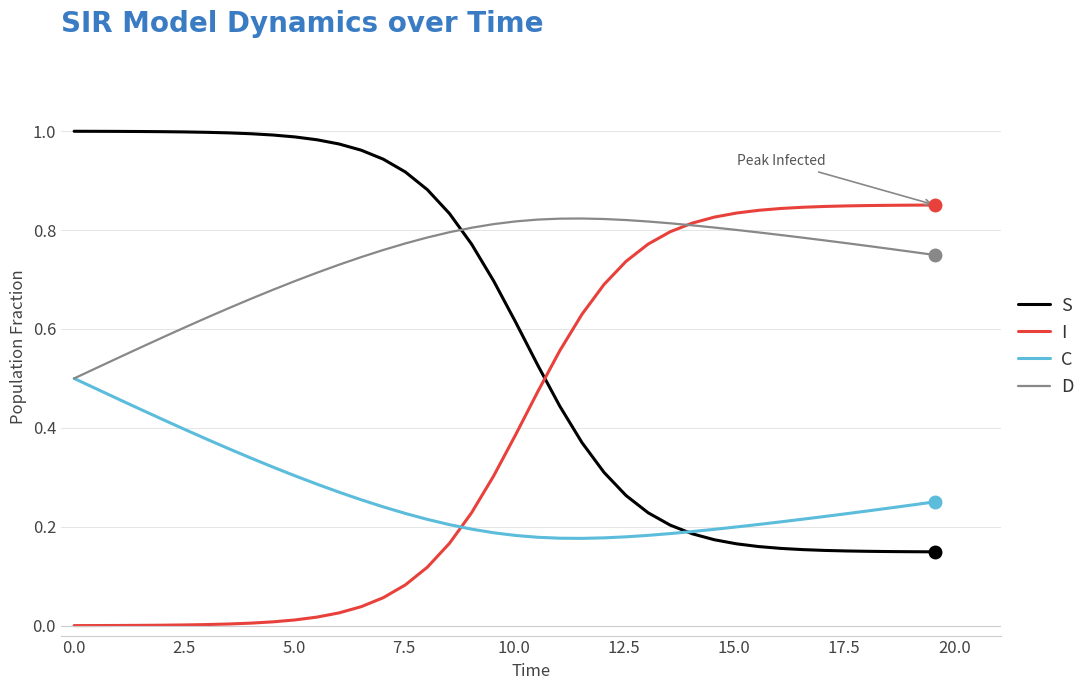

How many times do S and I cross each other?

1